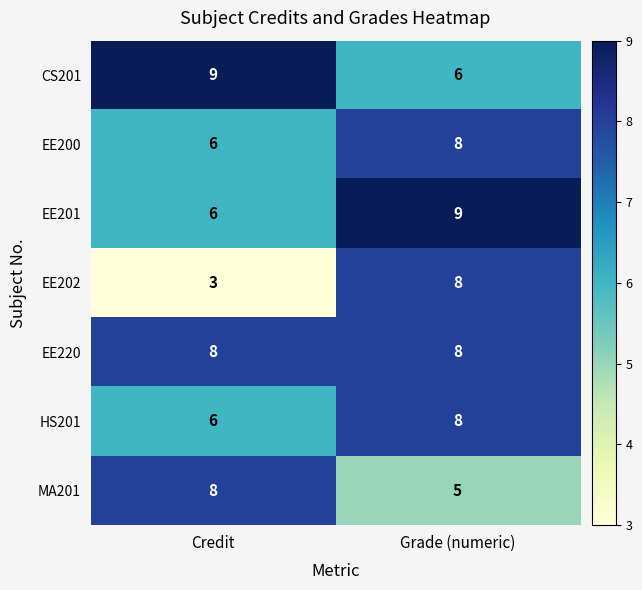

How many categories are shown in the chart?

2